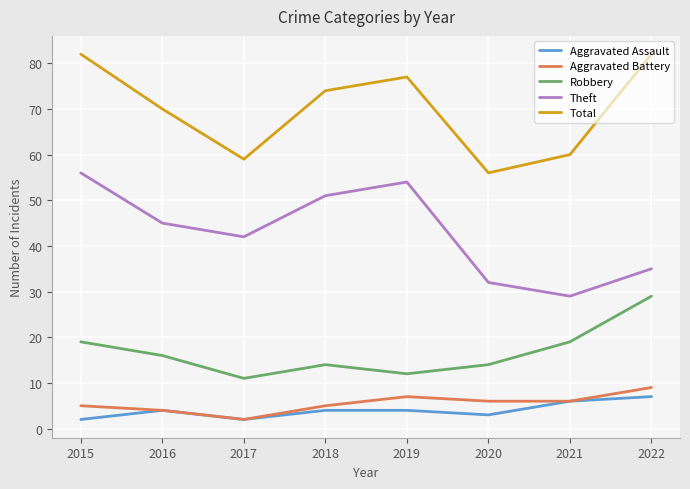

At which category does Theft reach its first local valley?

2017